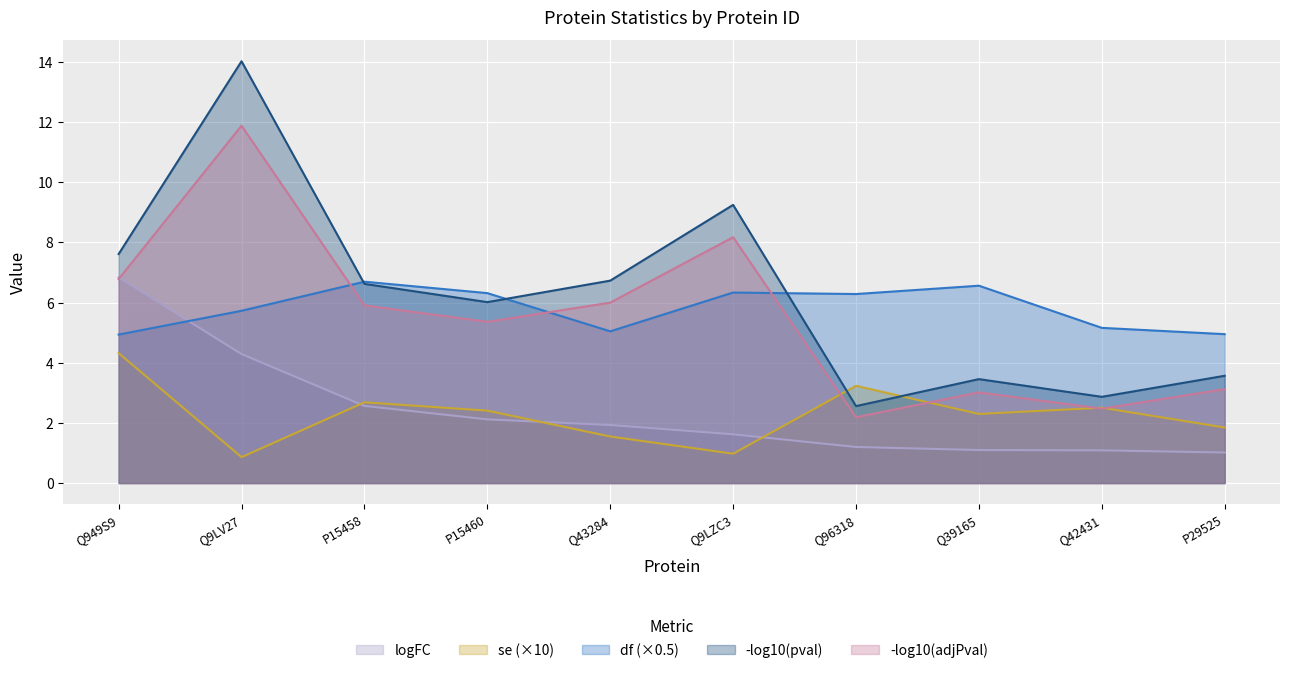

What is the difference between the df values at Q43284 and P15460?

1.3